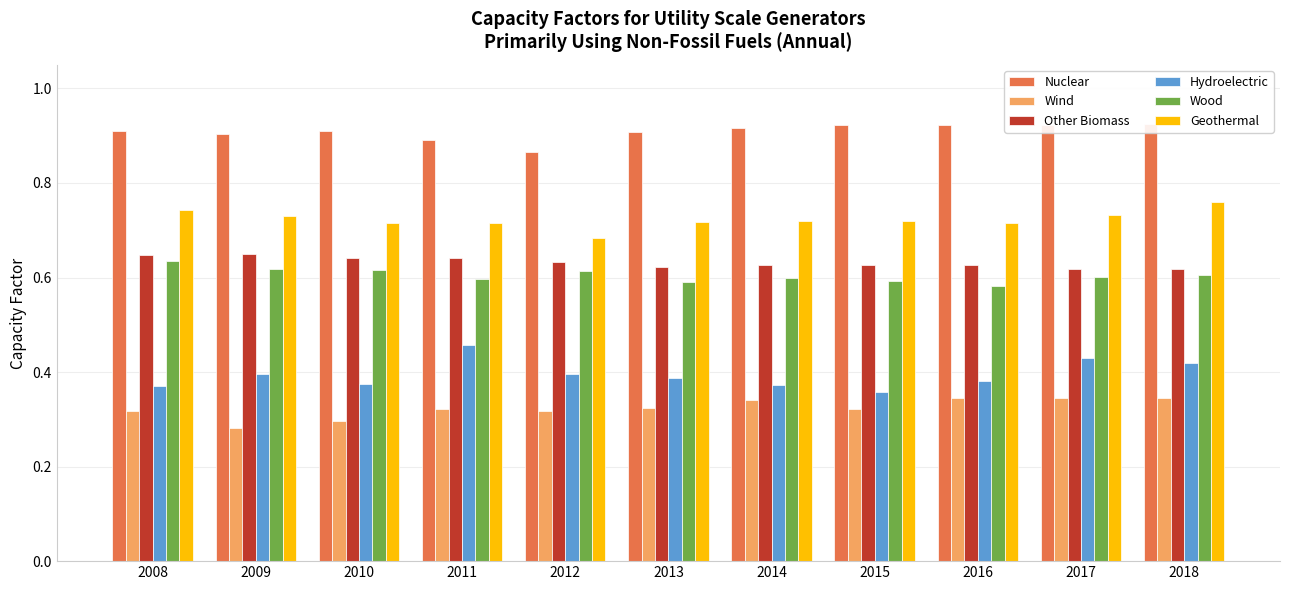

What is the smallest value displayed?

0.3